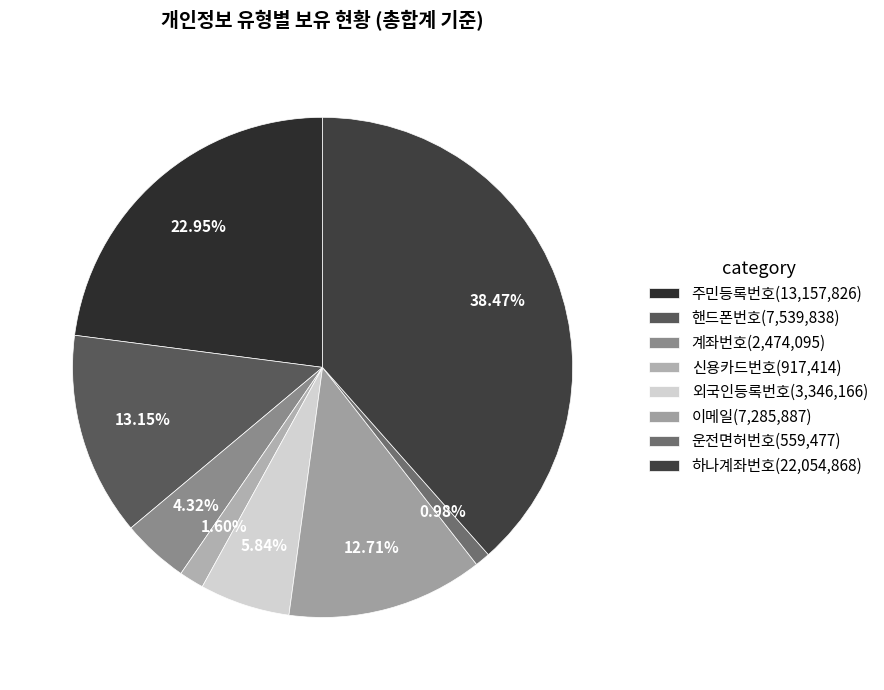

Approximately how many times larger is the value at 하나계좌번호 compared to 주민등록번호?

1.7